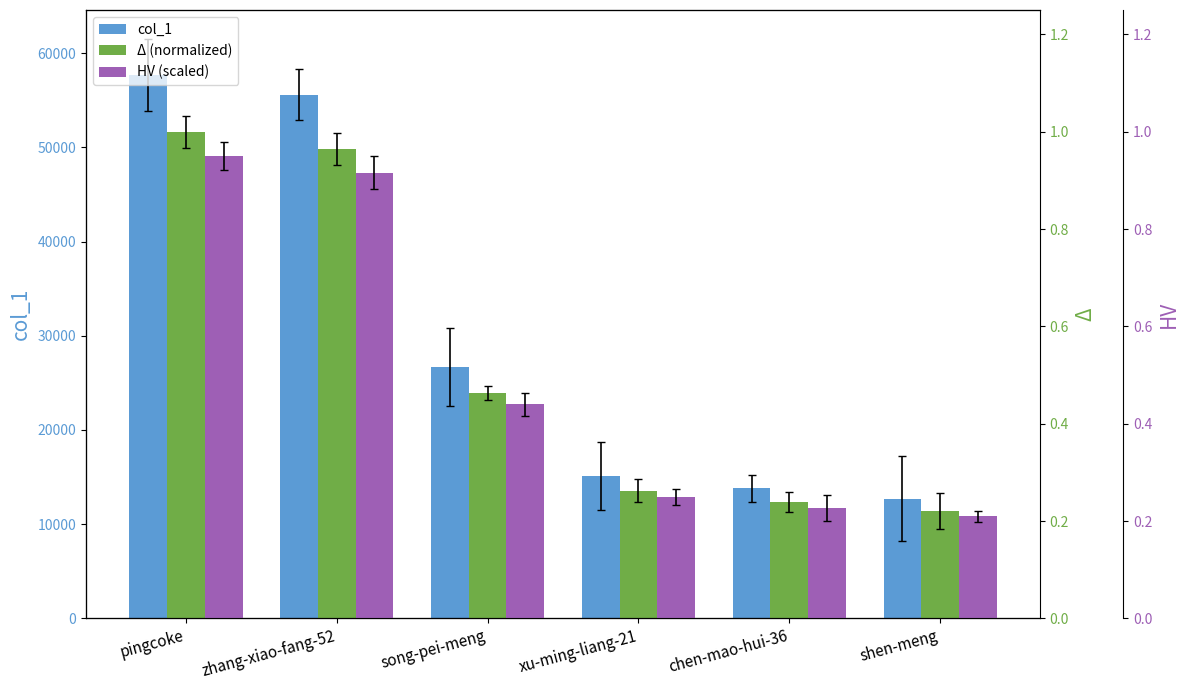

Which series has the largest range (max minus min)?

col_1